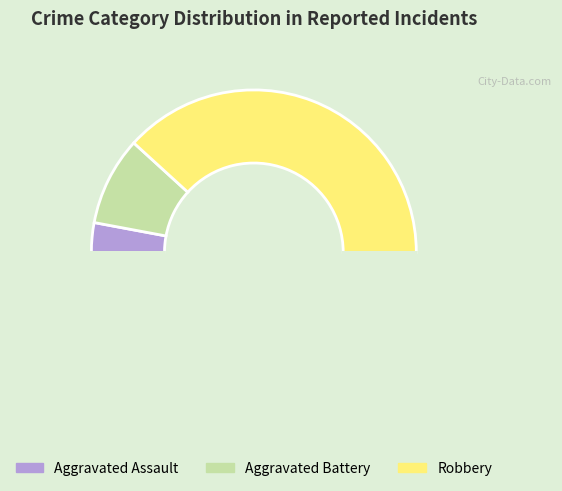

How many segments does this pie chart have?

4